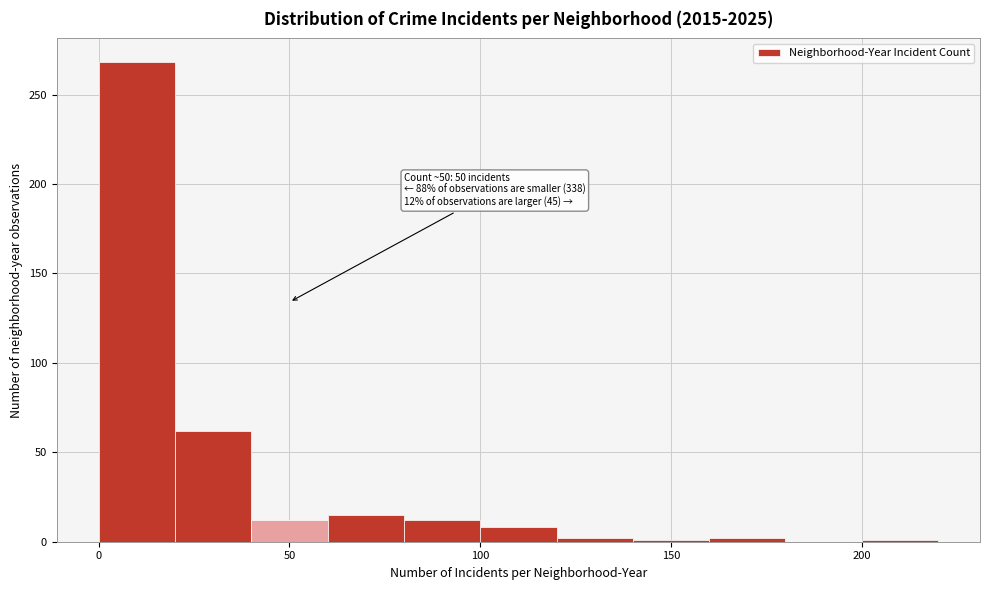

Which range on the x-axis has the tallest bar?

0 to 20